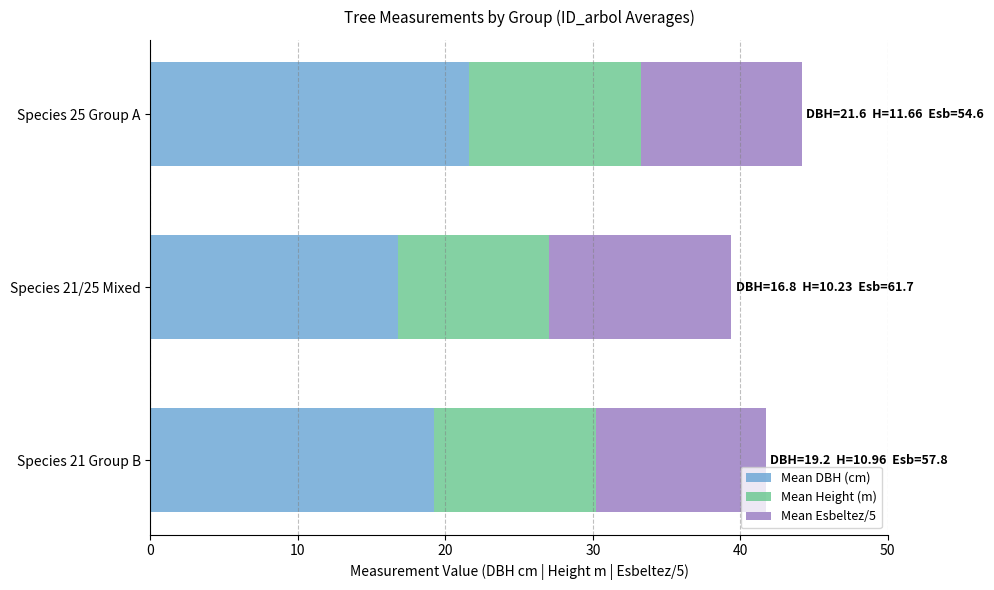

At which label does Mean DBH (cm) reach its peak?

Species 25 Group A